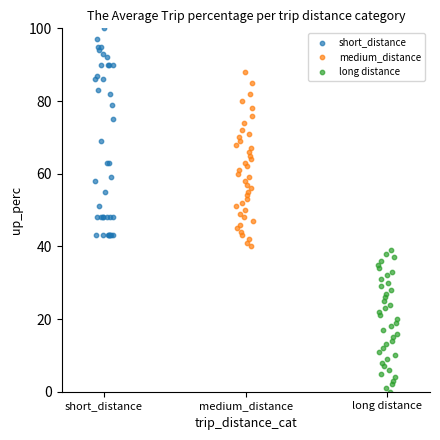

What are all the series names shown in the legend?

short_distance, medium_distance, long distance